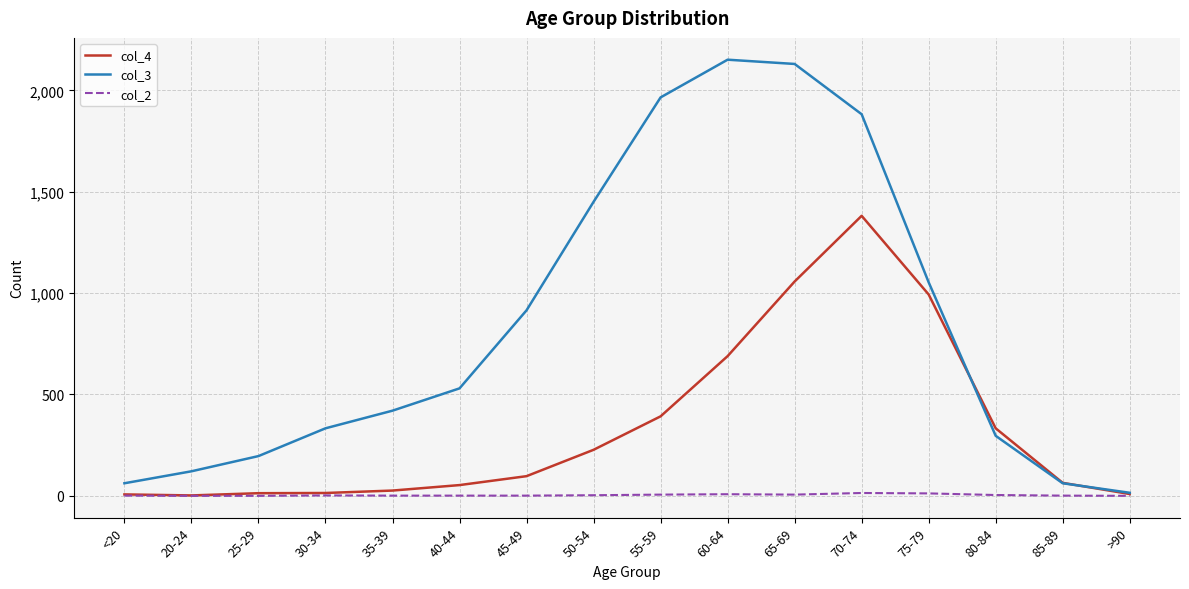

Rank the series by their average value, from lowest to highest.

col_2, col_4, col_3